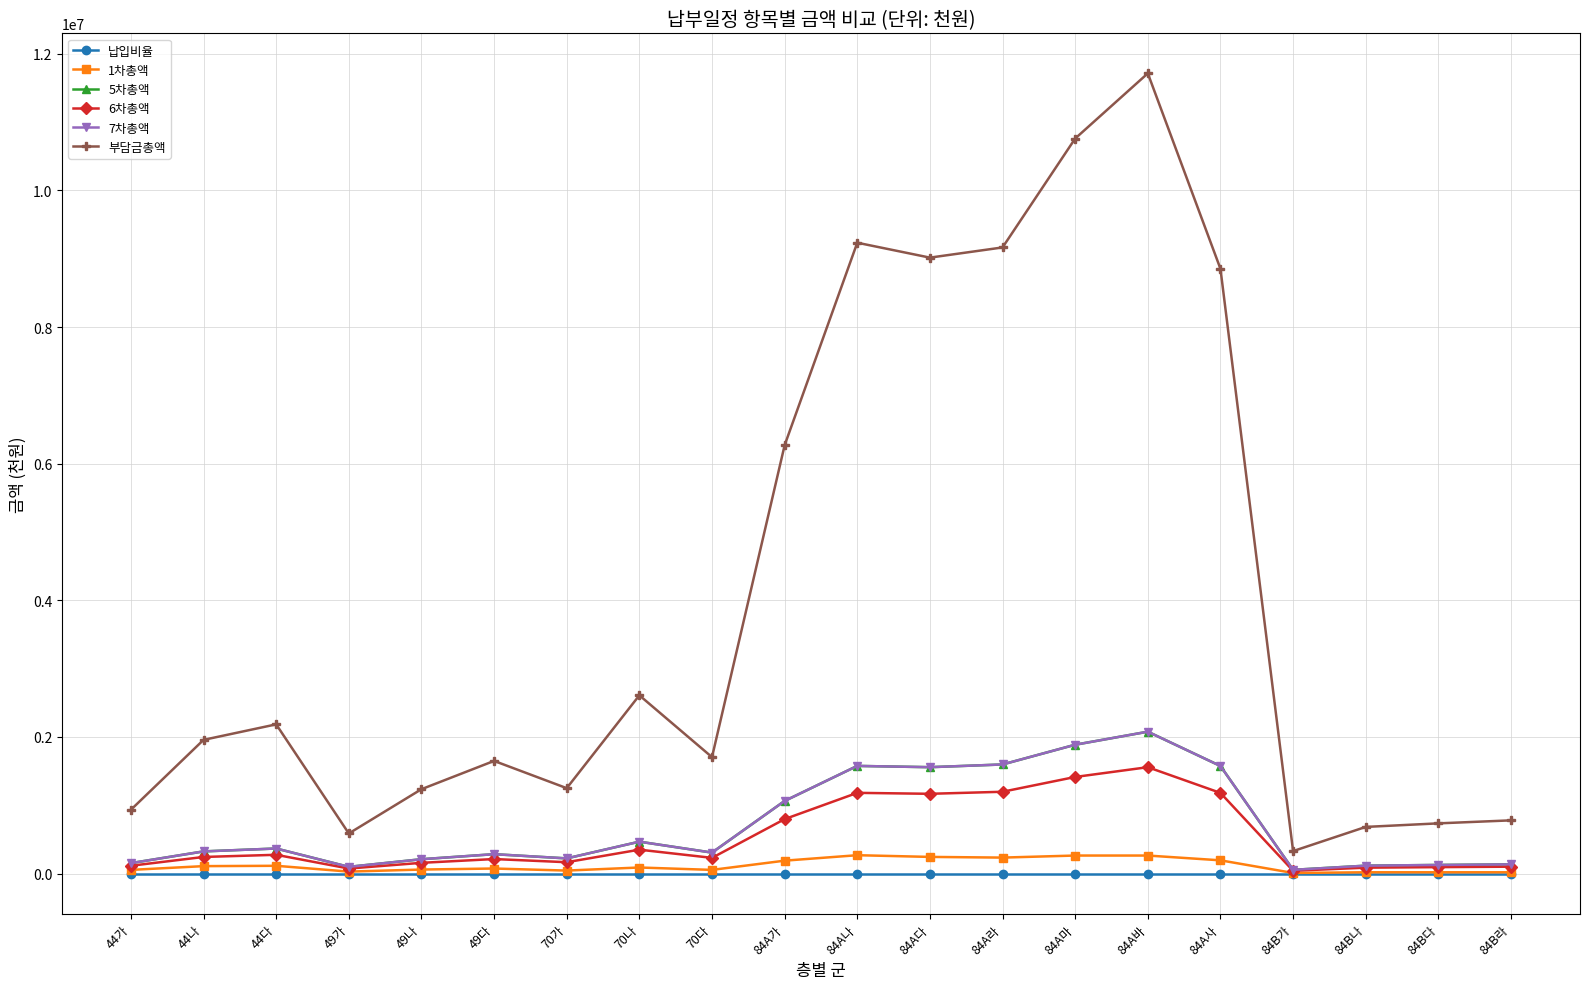

How many series are shown in this chart?

6